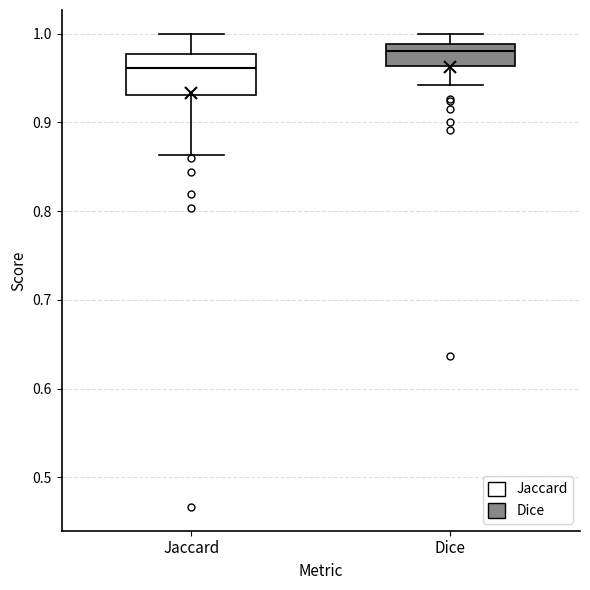

Which box's median line is the highest?

Dice